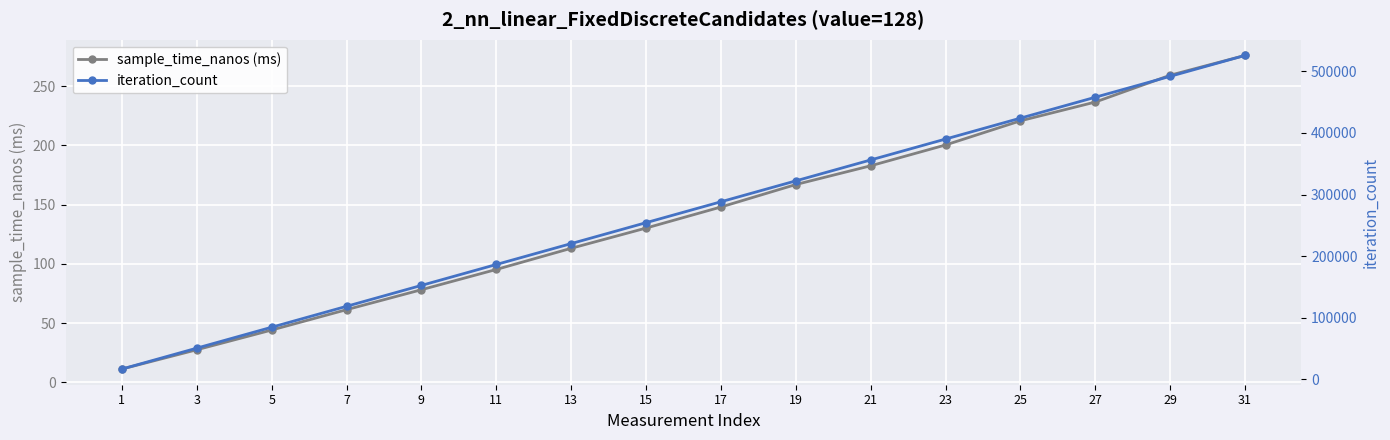

What is the difference between the sample_time_nanos (ms) values at 3 and 5?

16.7